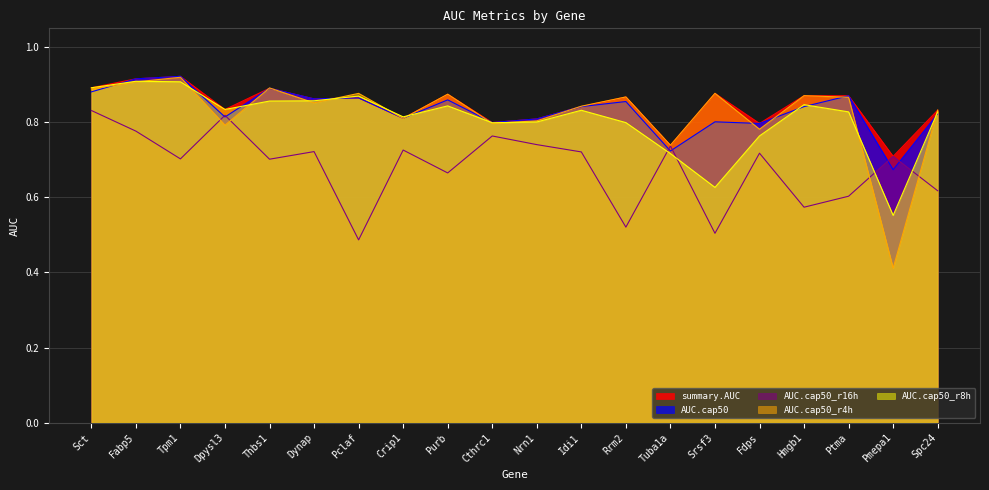

What is the difference between the maximum and minimum values in the summary.AUC series?

0.2